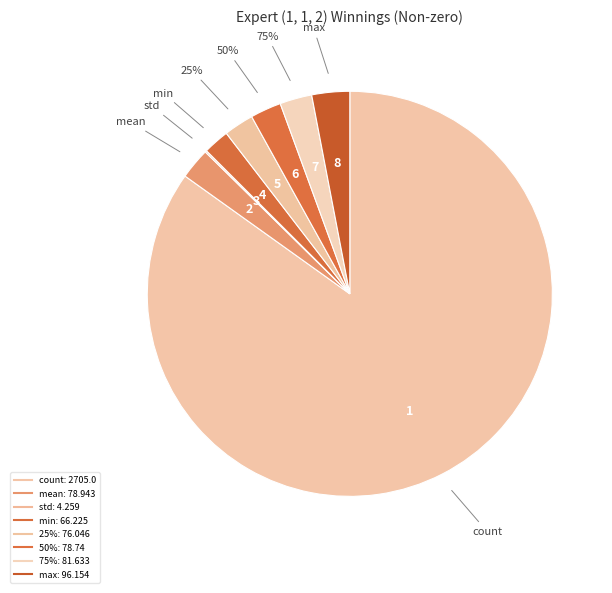

Combined, do min and mean account for over 50%?

No